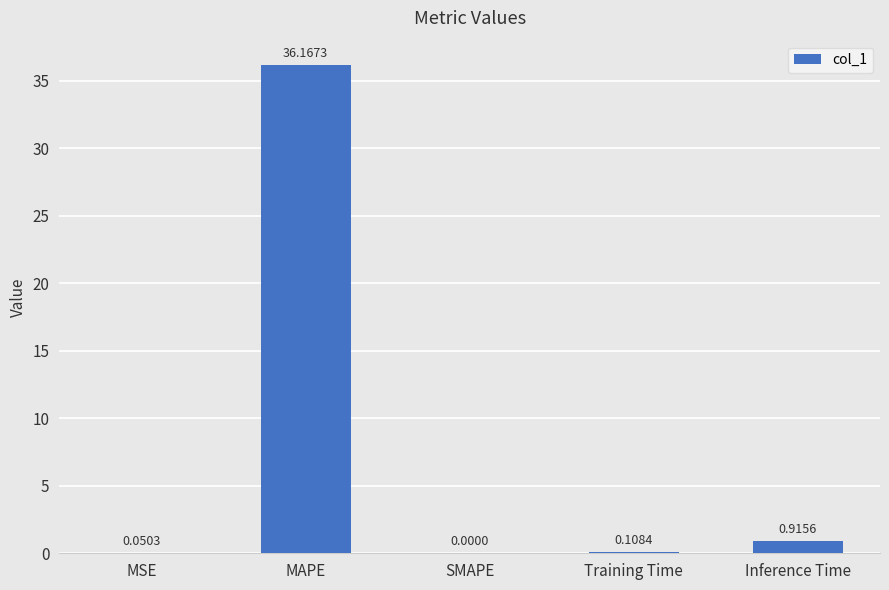

Count the number of values greater than 0.

4